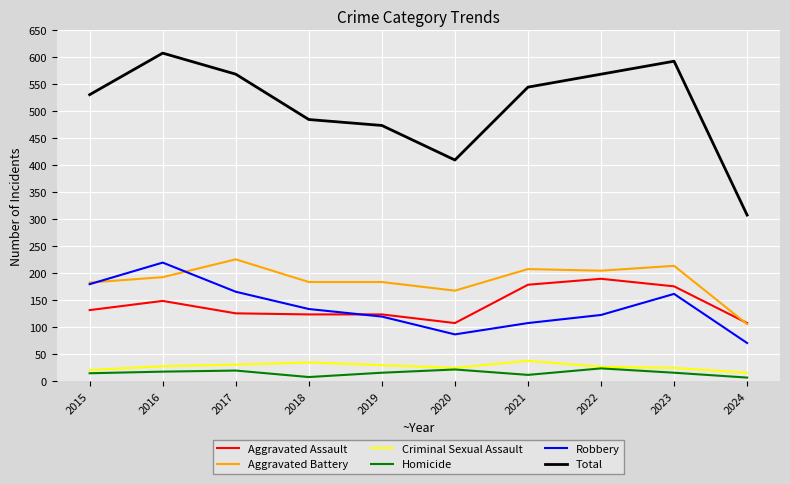

Which label corresponds to the largest value in the chart?

2016